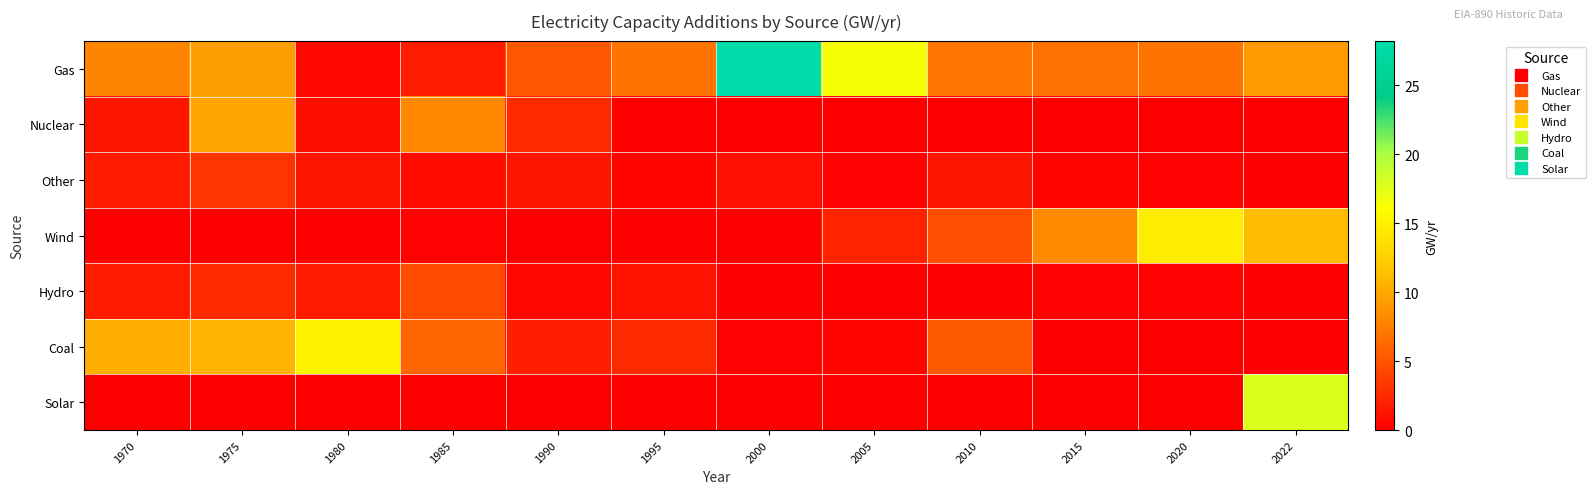

What is the difference between the highest and lowest values at 1975?

10.8